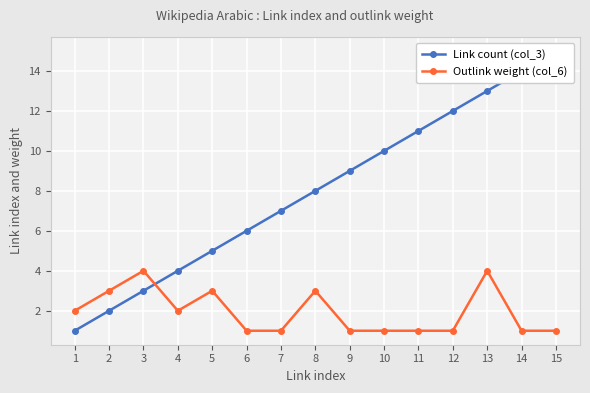

What is the total value across all series at 1?

3